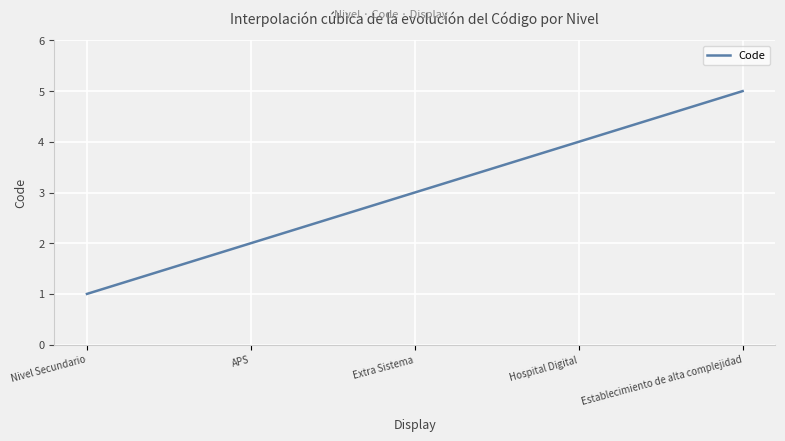

What is the smallest value displayed?

1.0